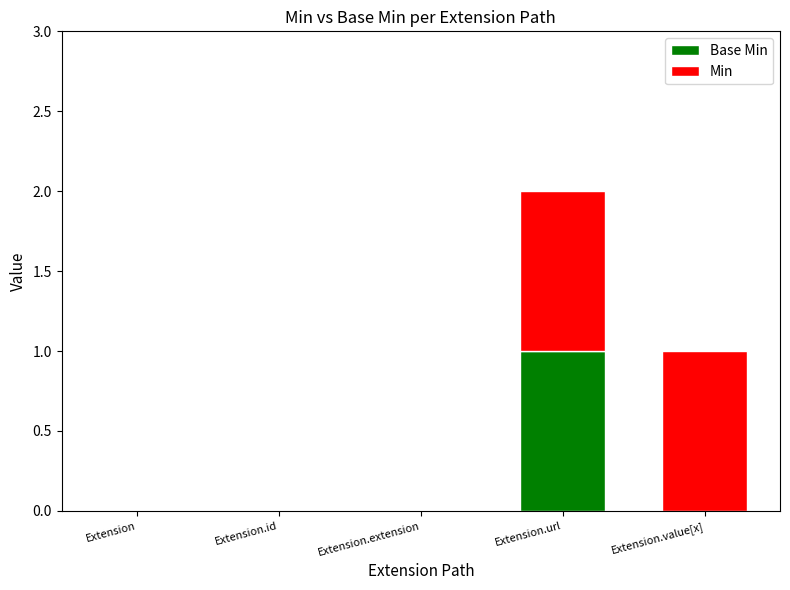

At which category is the sum across all series the highest?

Extension.url